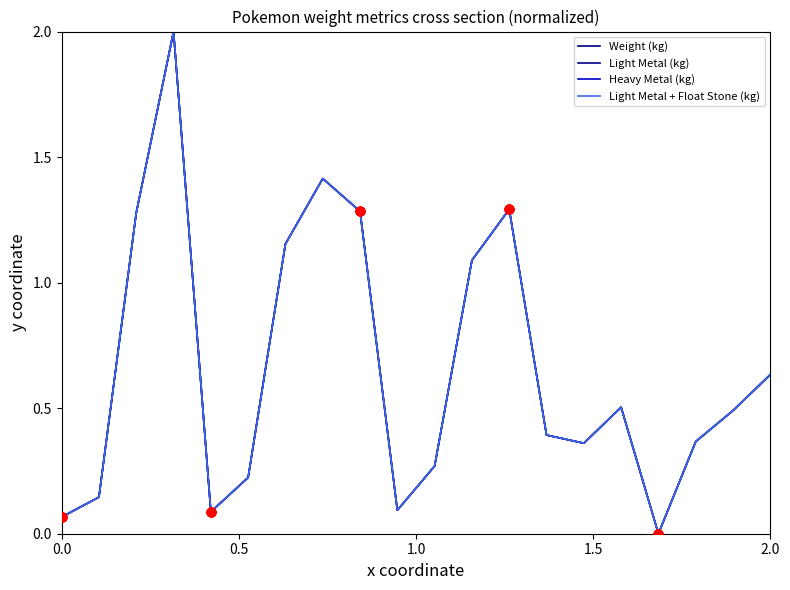

At how many categories does at least one series exceed 1?

7